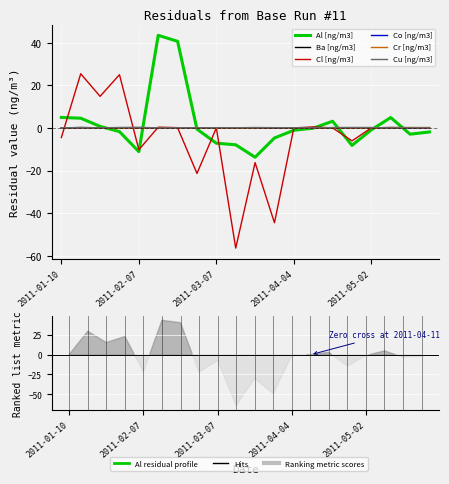

Which series has the widest spread of values?

Cl [ng/m3]